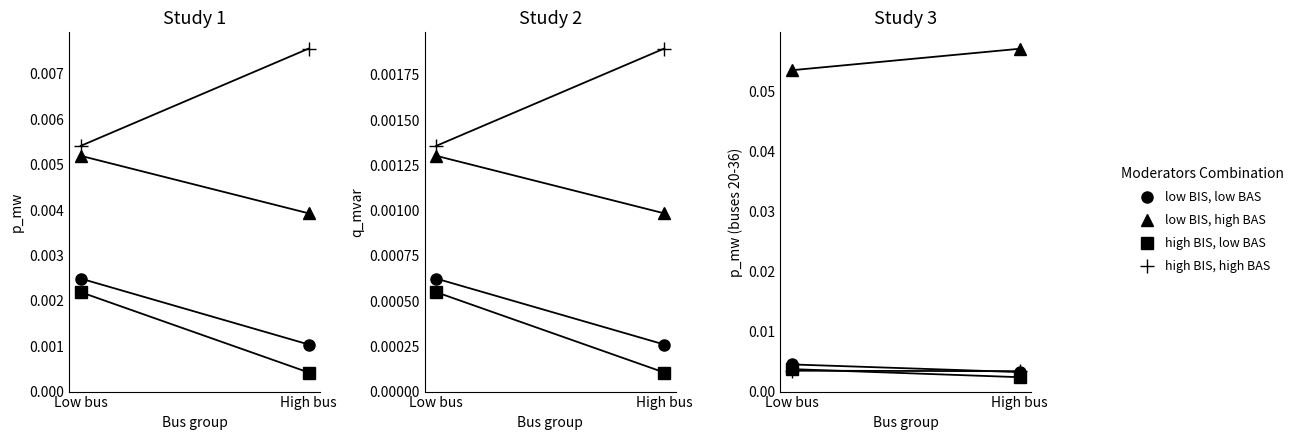

Reading left to right, extract all data points from this chart.

low BIS, low BAS: Low bus=0.0	High bus=0.0
low BIS, high BAS: Low bus=0.1	High bus=0.1
high BIS, low BAS: Low bus=0.0	High bus=0.0
high BIS, high BAS: Low bus=0.0	High bus=0.0